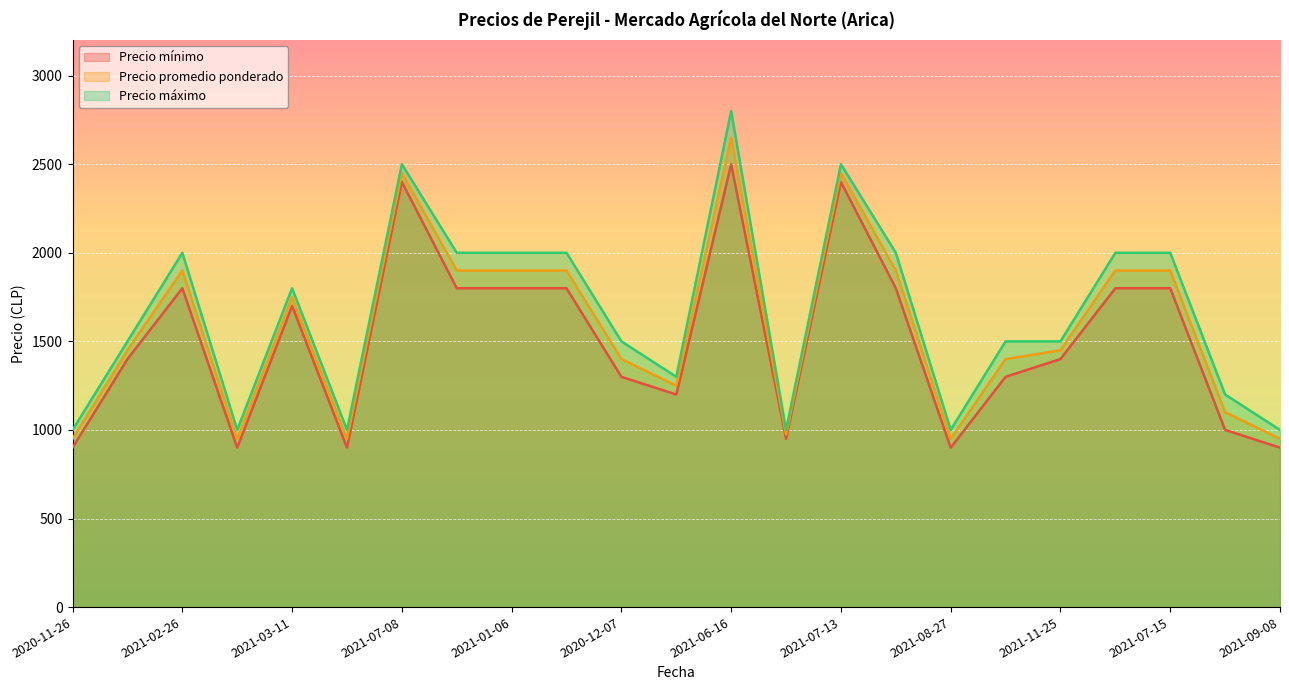

Count the Precio máximo values in the range 1000 to 2000.

20